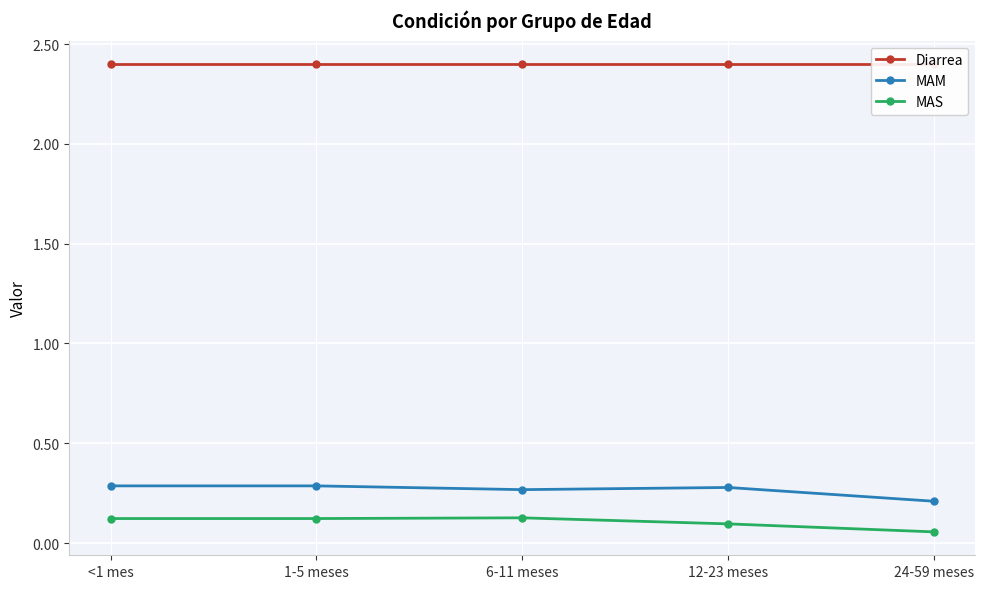

True or false: MAM and Diarrea cross at least once.

False